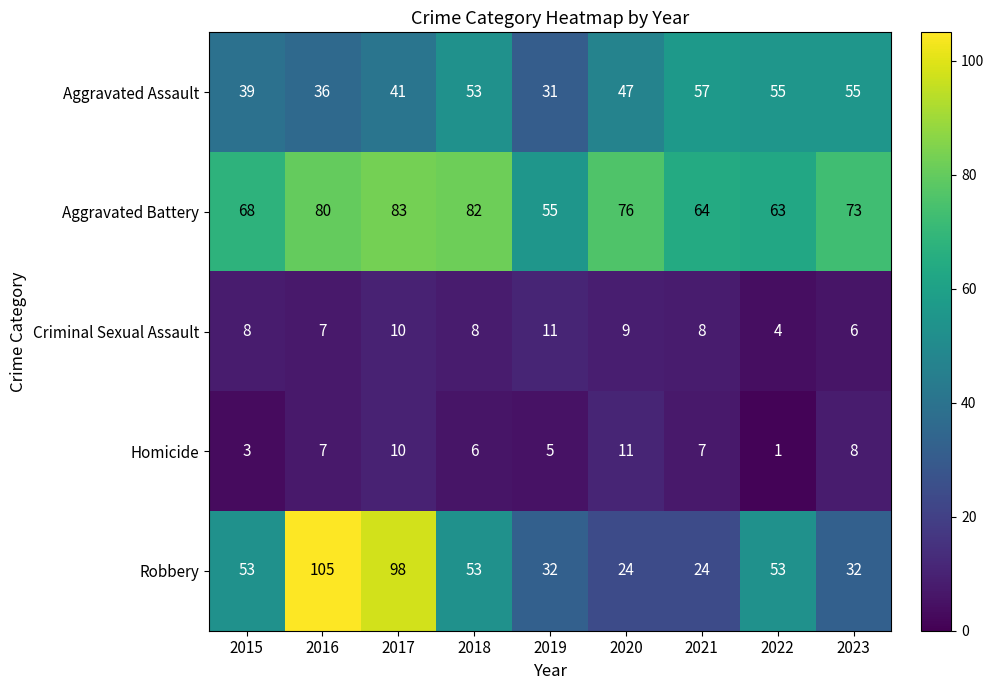

Is it true that Aggravated Assault equals 36 at 2016?

True